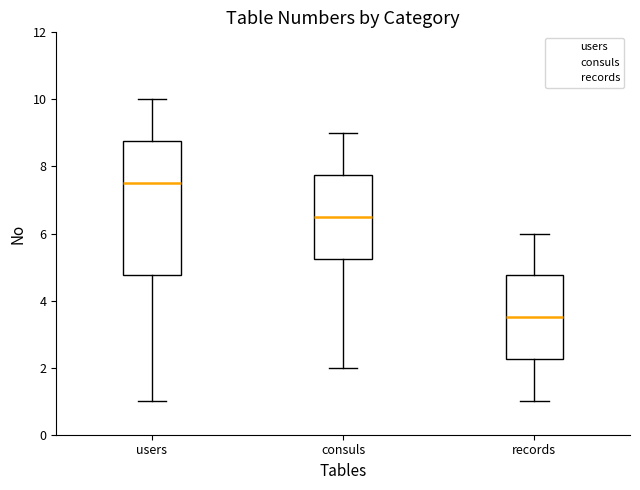

Where does the median line of the box for records sit on the y-axis? The values are not printed on the chart, so give them approximately, as read against the axis.

3.6